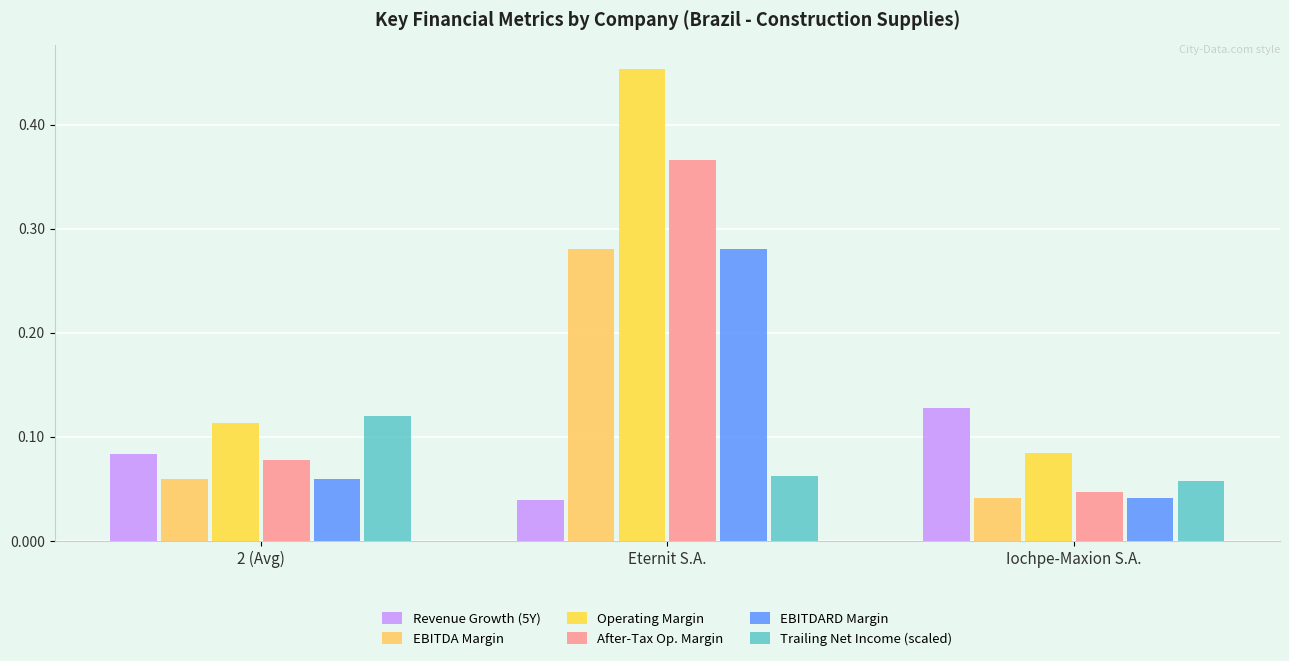

What is the total value across all series at Eternit S.A.?

1.5